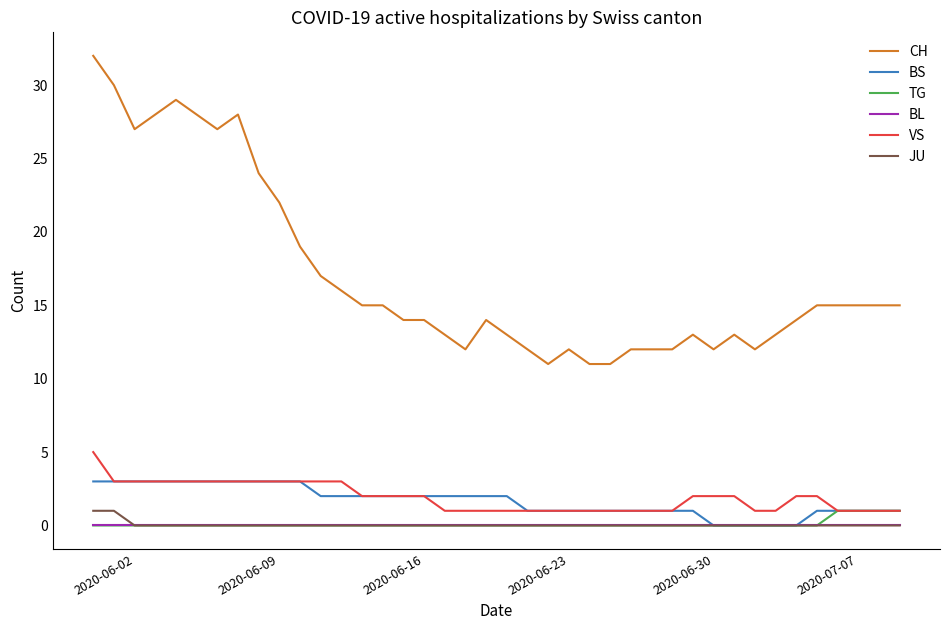

Which series has the largest total across all categories?

CH